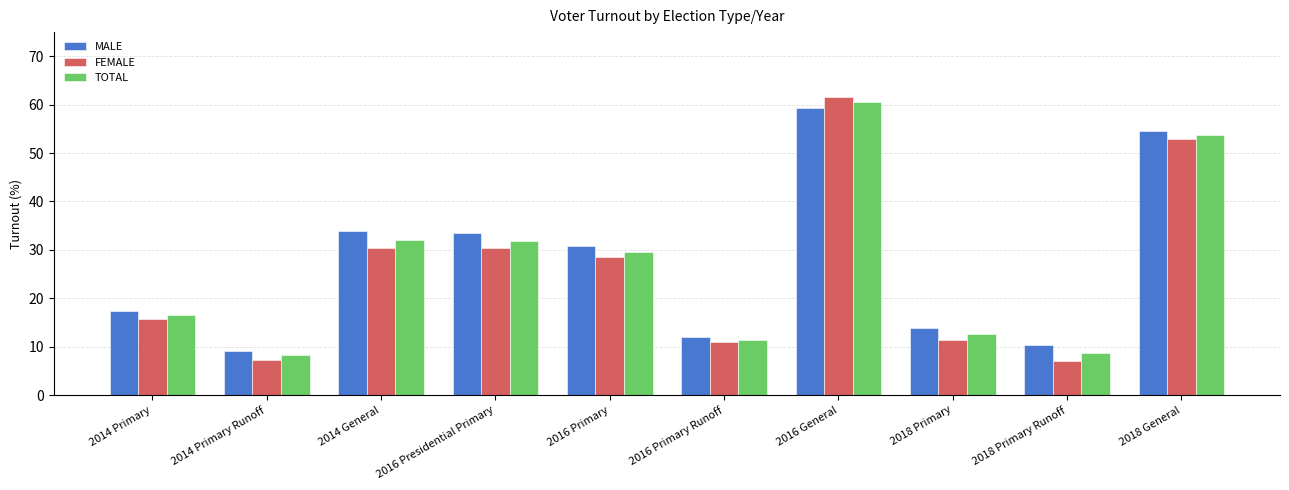

True or false: FEMALE has a value of 7.1 at 2018 Primary Runoff.

True